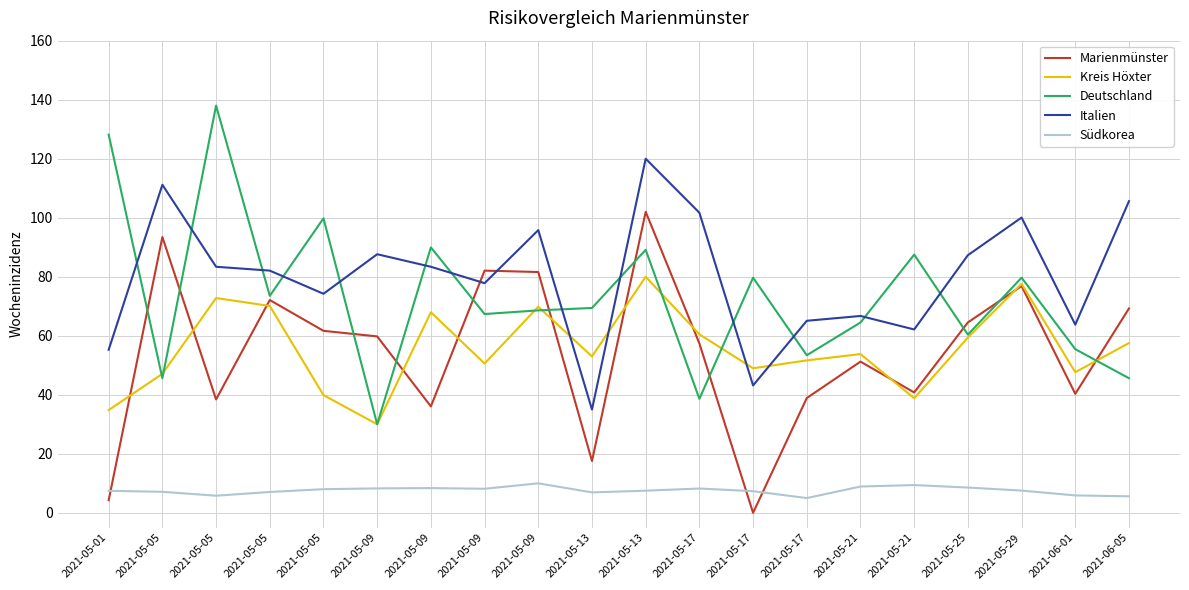

How many lines are shown in the chart?

5